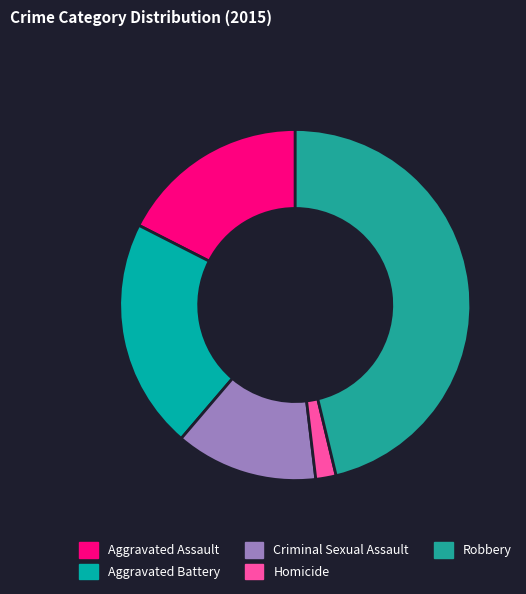

What is the change in value from Criminal Sexual Assault to Robbery?

+53